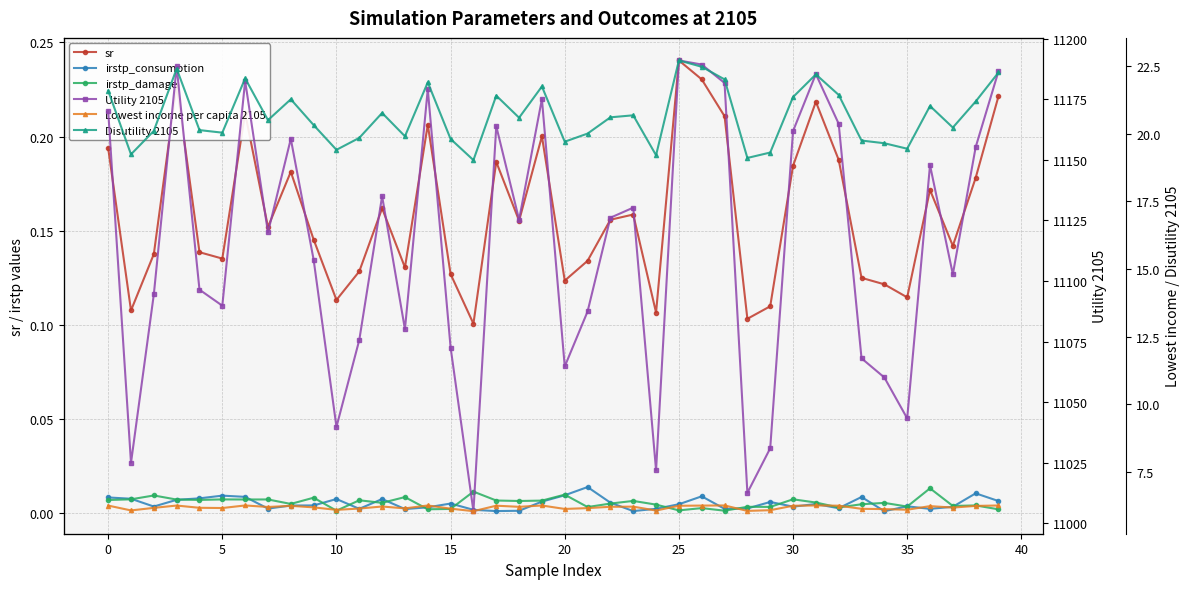

What are all the series names shown in the legend?

sr, irstp_consumption, irstp_damage, Utility 2105, Lowest income per capita 2105, Disutility 2105